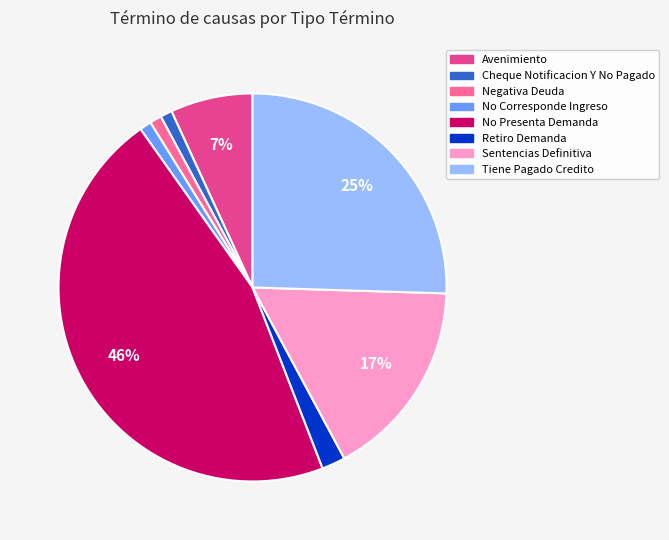

To the nearest percent, what is the average slice percentage?

12%